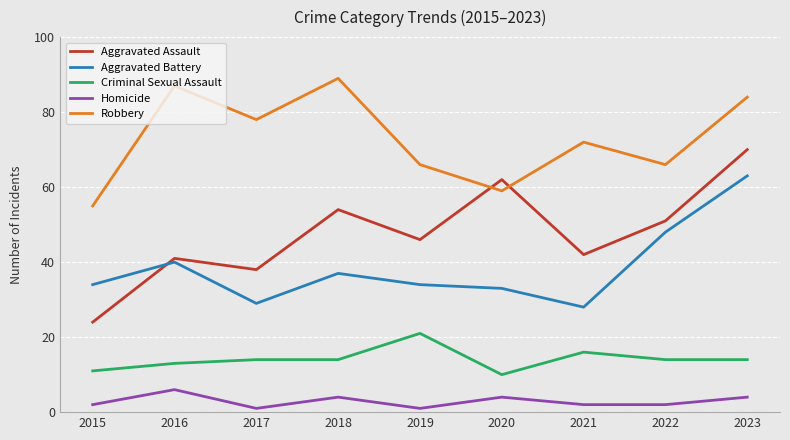

At which label does Robbery first exceed 72?

2016